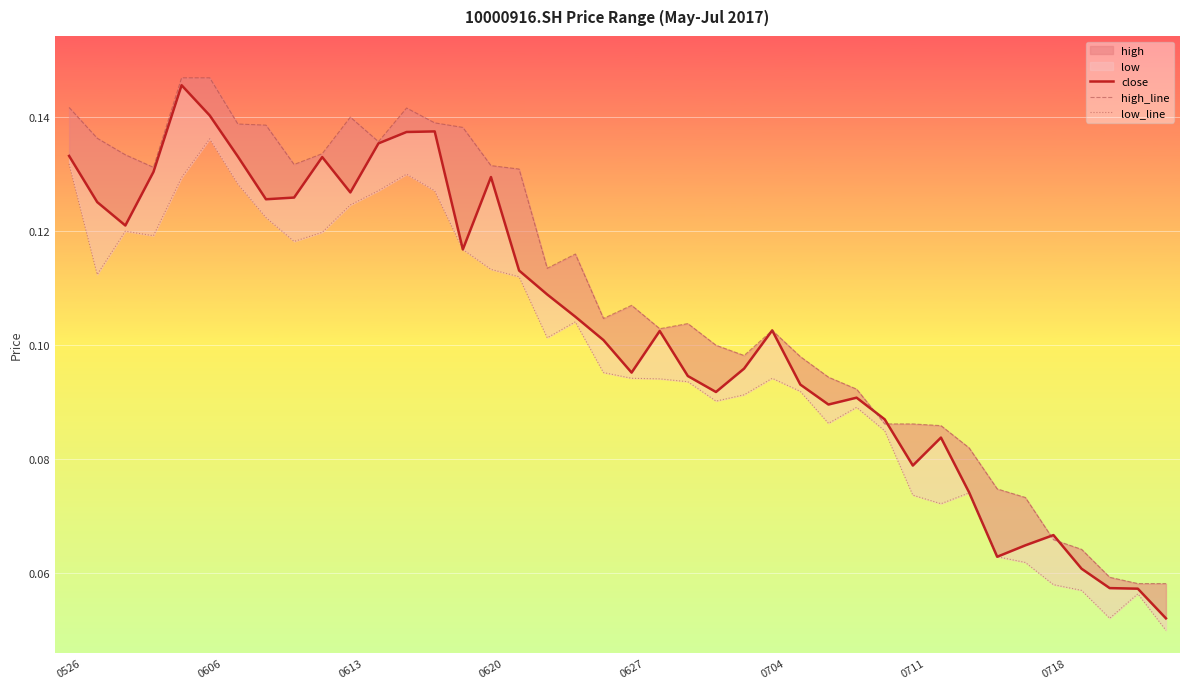

List the series in order of their peak value, lowest first.

low_line, close, high_line